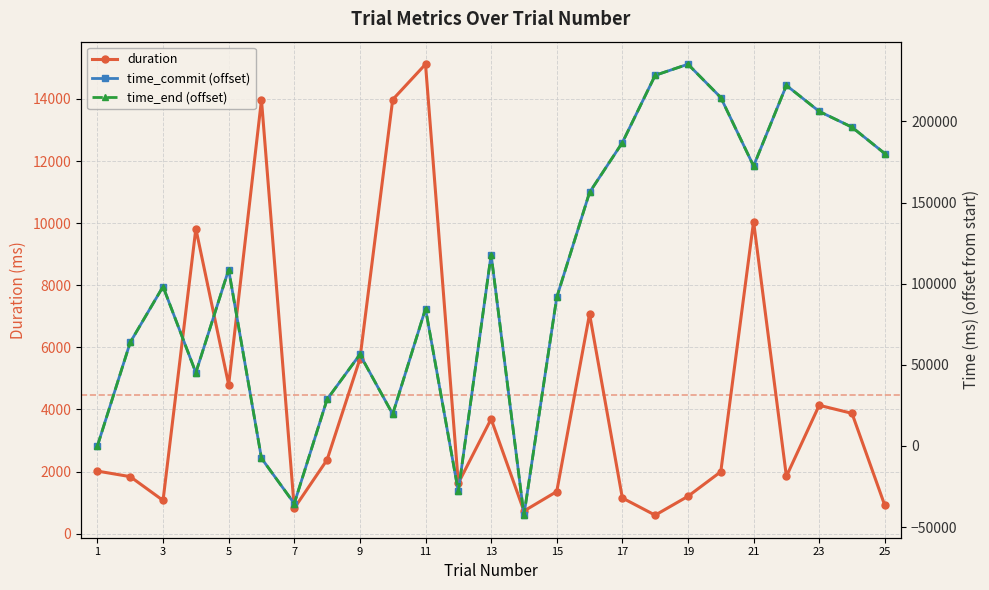

How many interior local valleys does the duration series have?

7